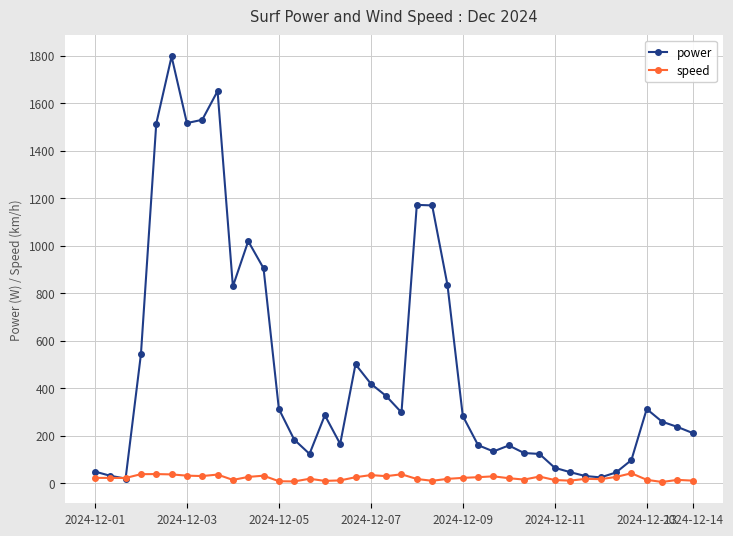

How many distinct data groups are displayed?

2